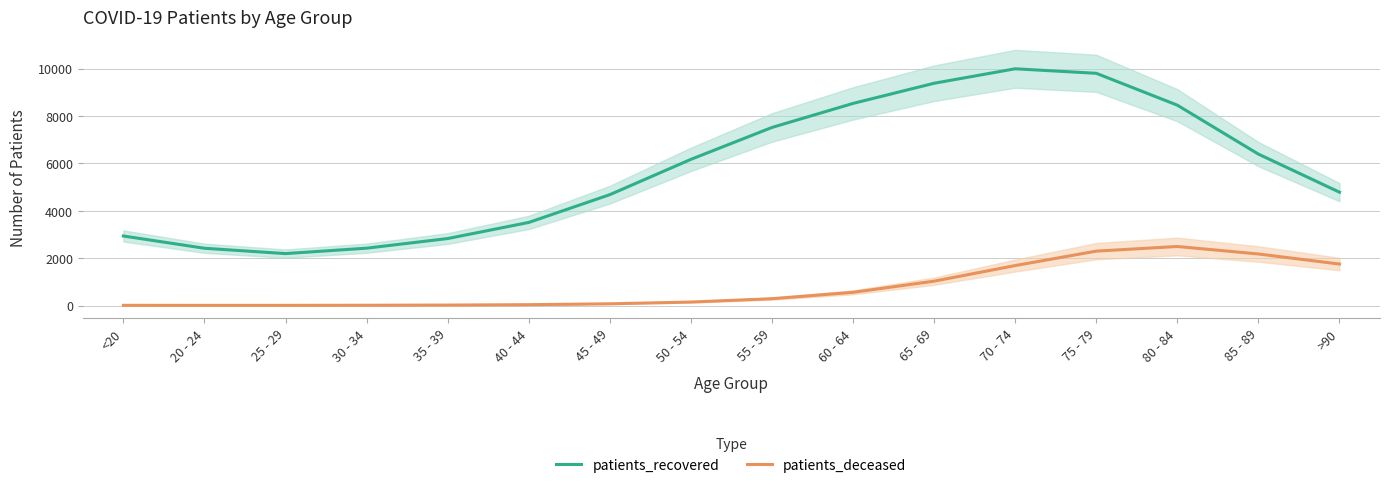

The patients_recovered series shows 4310.2 at <20. True or false?

False